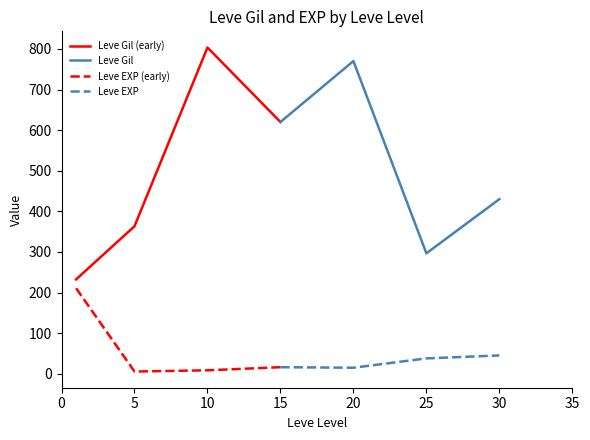

Is this an area chart (filled region under the line)?

No